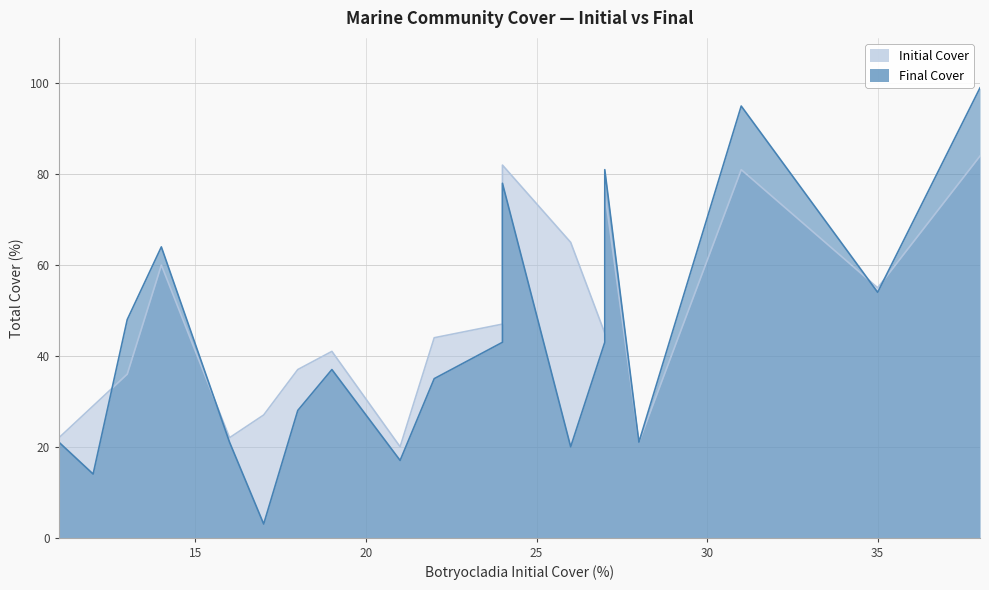

What is the difference between the Final Cover values at 26 and 13?

28